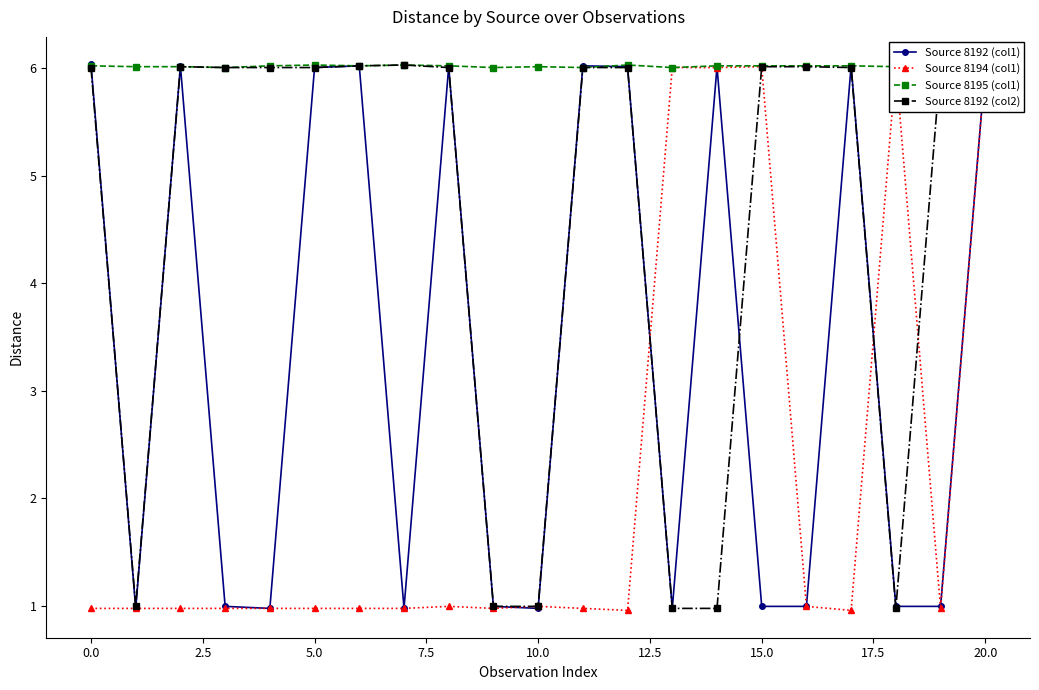

True or false: Source 8192 (col1) has more than 0 interior local peaks.

True